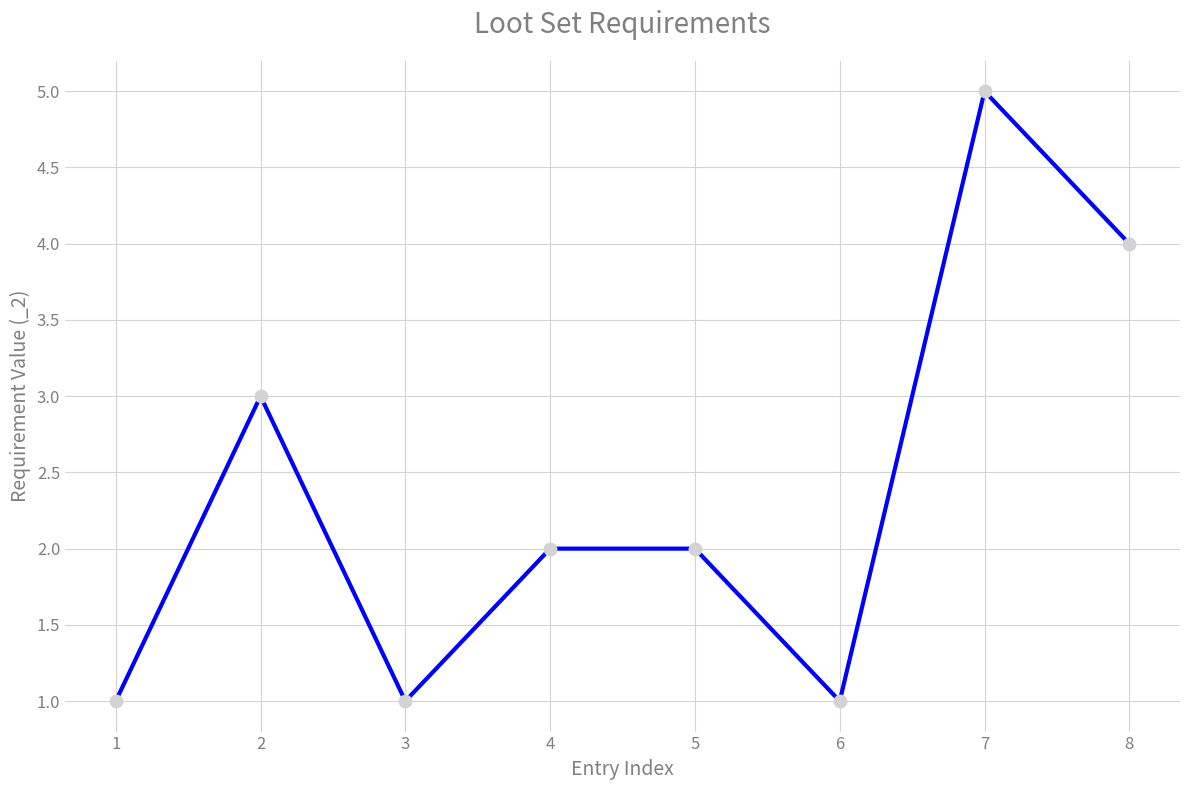

Between 7 and 8, which is larger?

7